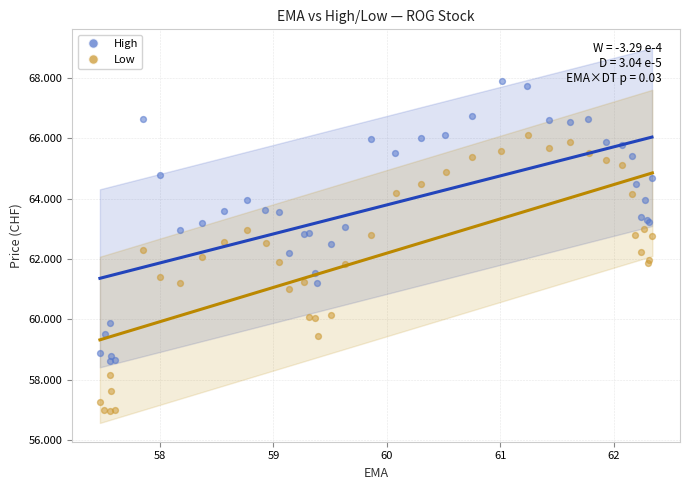

Which series reaches the minimum Y coordinate?

Low